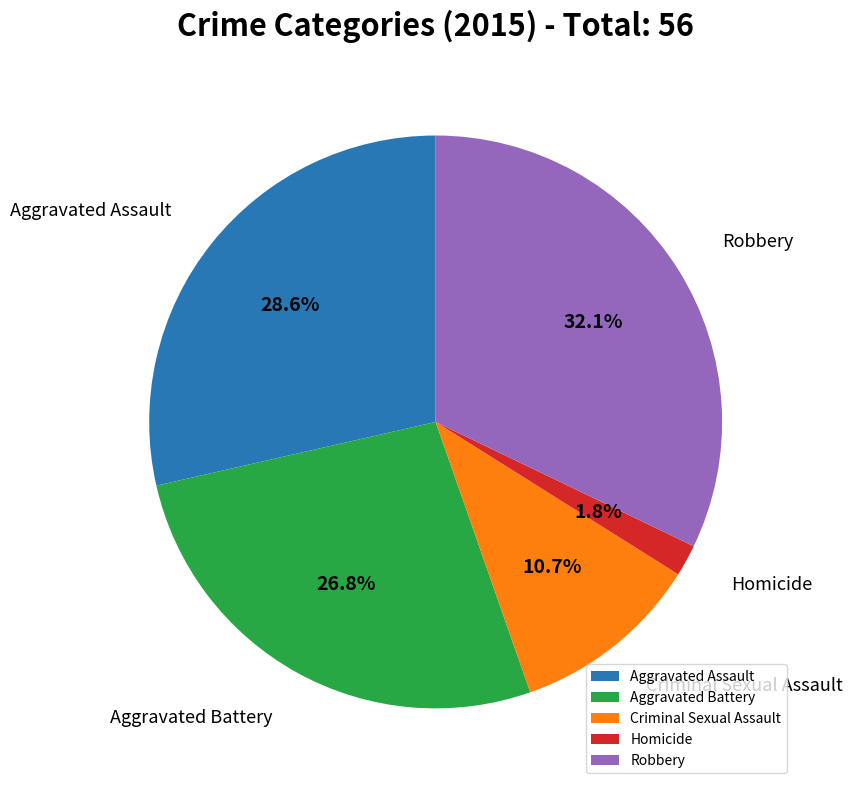

What percentage is the Criminal Sexual Assault slice, to the nearest percent?

11%